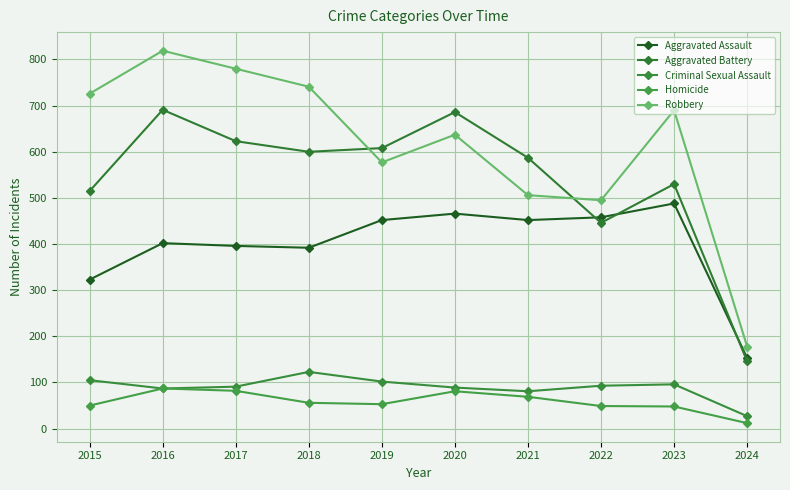

How many lines are shown in the chart?

5